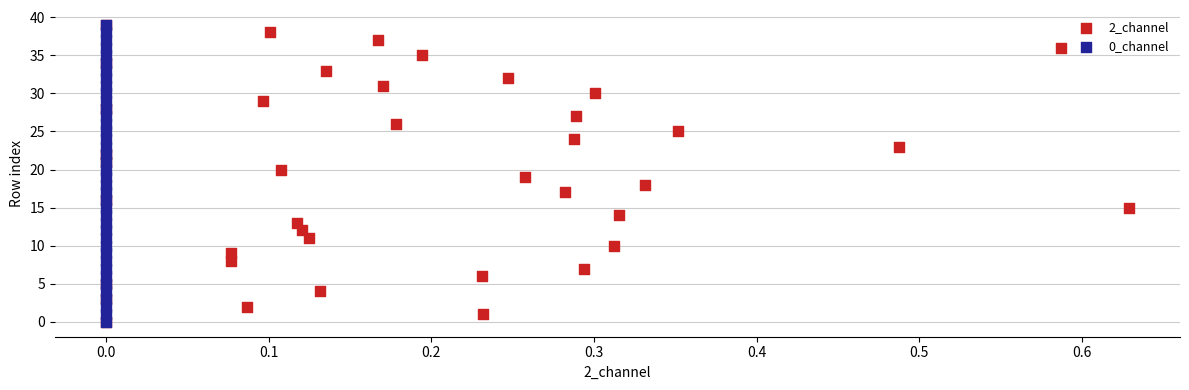

What are all the series names shown in the legend?

2_channel, 0_channel